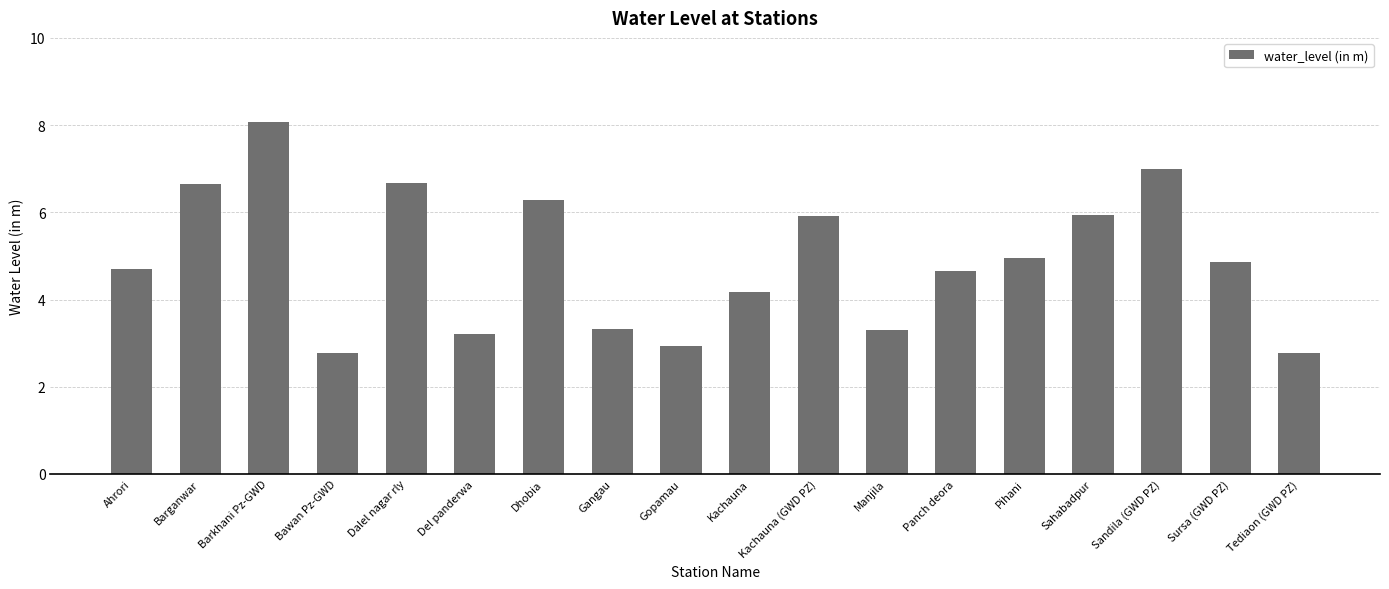

Which label corresponds to the largest value in the chart?

Barkhani Pz-GWD